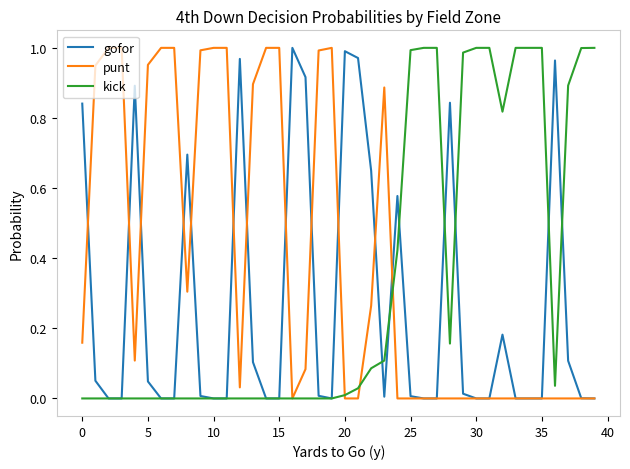

True or false: kick and punt intersect in this chart.

True